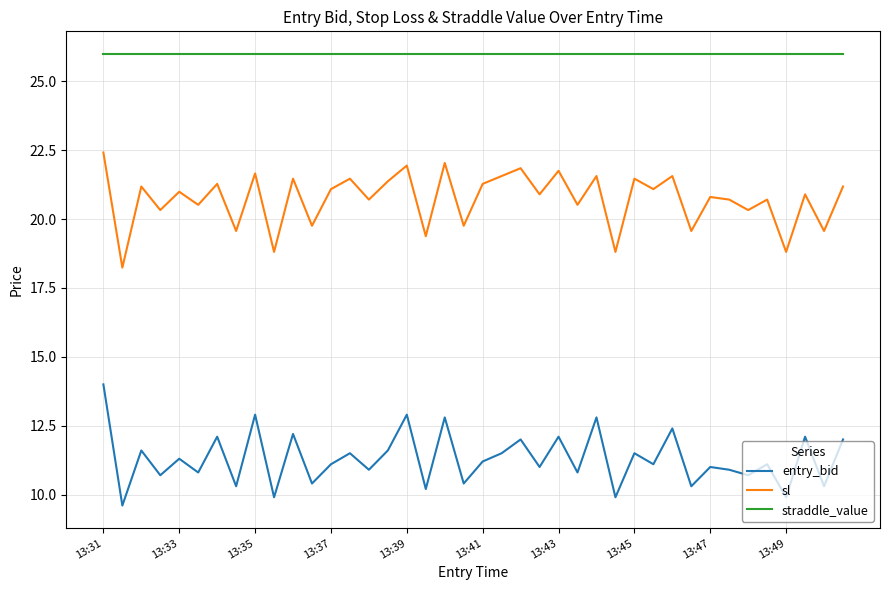

What is the difference between the maximum and minimum values in the sl series?

4.2